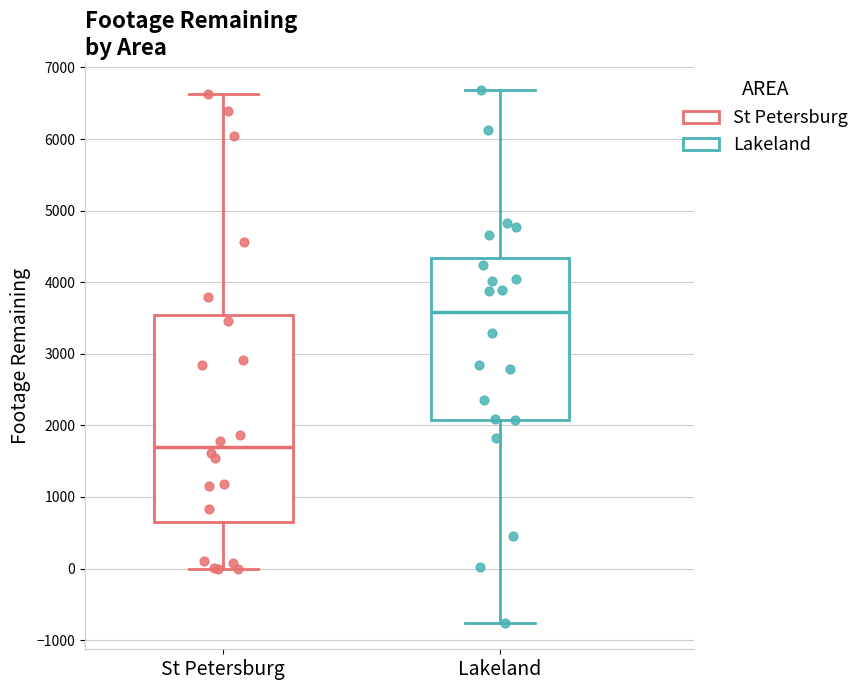

Reading left to right, read every box against the y-axis: the position of its median line, the range the box covers, and the ends of its whiskers. The values are not printed on the chart, so give them approximately, as read against the axis.

St Petersburg: median 1700, box 600 to 3500, whiskers 0 to 6600
Lakeland: median 3600, box 2100 to 4300, whiskers -800 to 6700